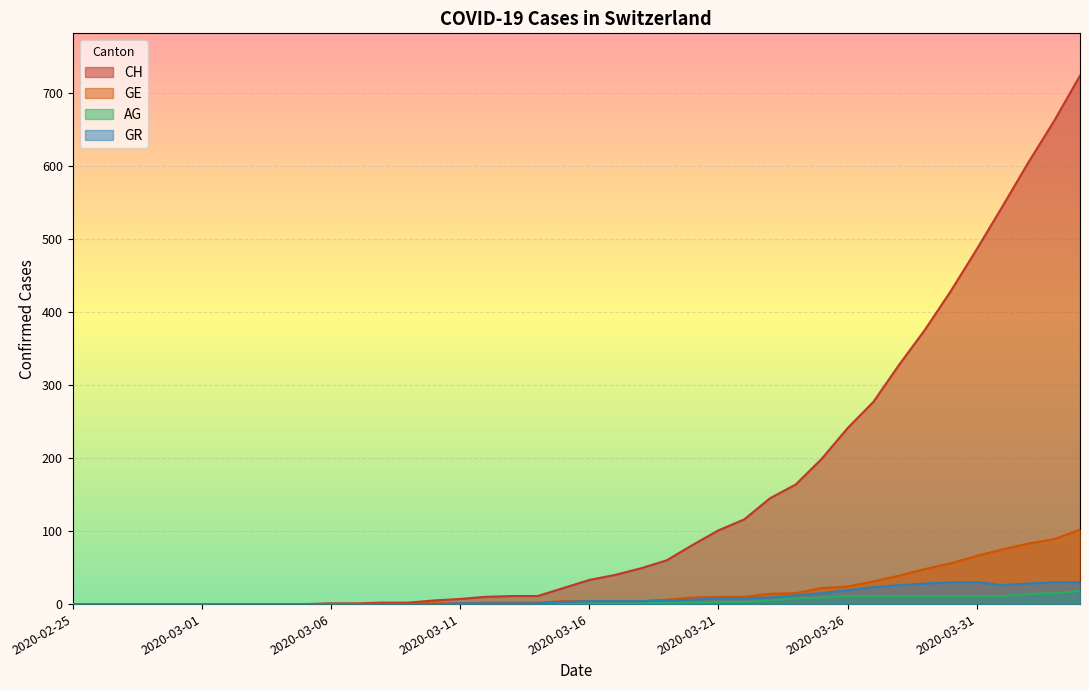

What position from the right is 2020-03-22?

14